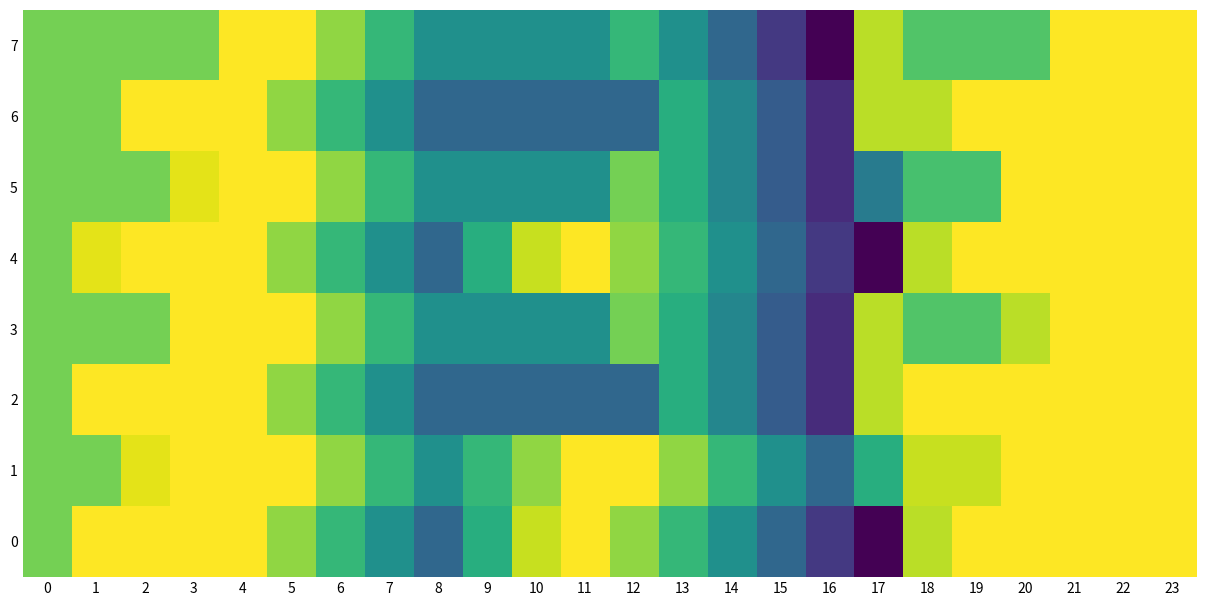

List the series in order of their peak value, lowest first.

0, 1, 2, 3, 4, 5, 6, 7